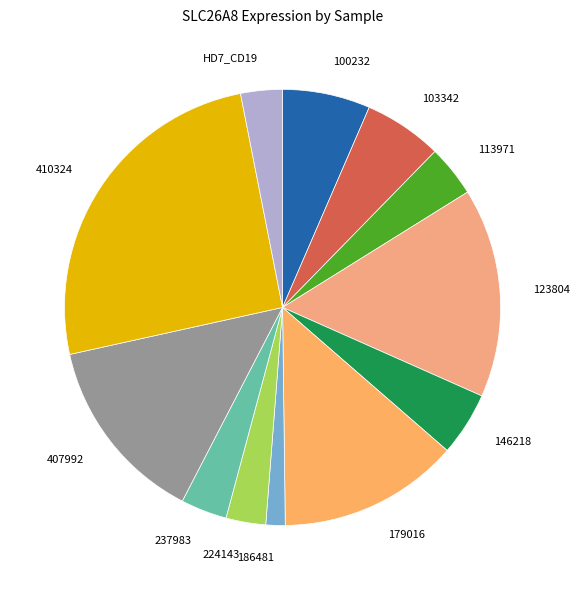

Count the number of slices in the pie.

12